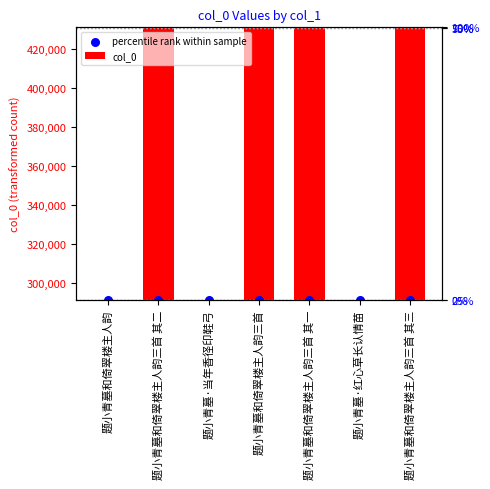

At which category is the sum across all series the highest?

题小青墓和倚翠楼主人韵三首